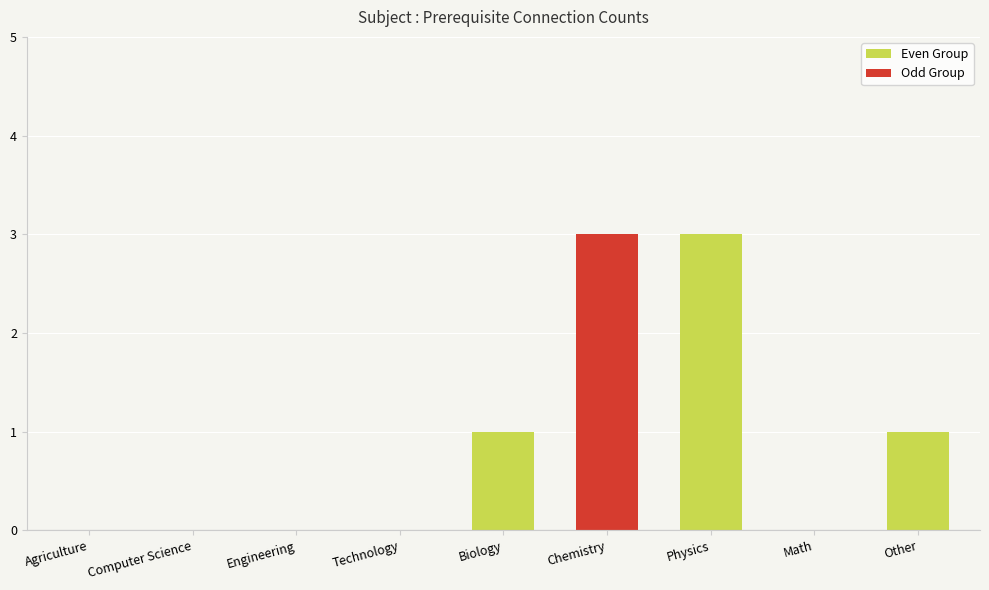

Which has a higher value, Other or Physics?

Physics